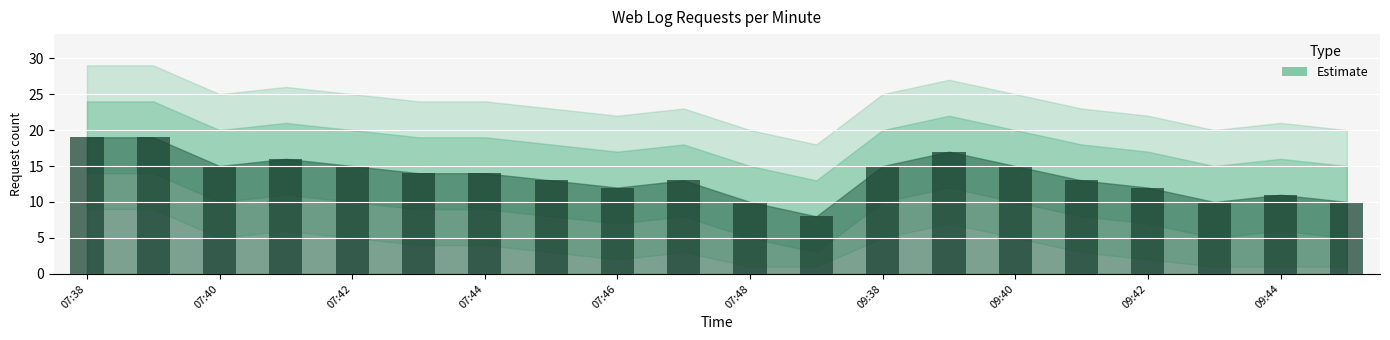

Does the chart contain stacked bars?

No